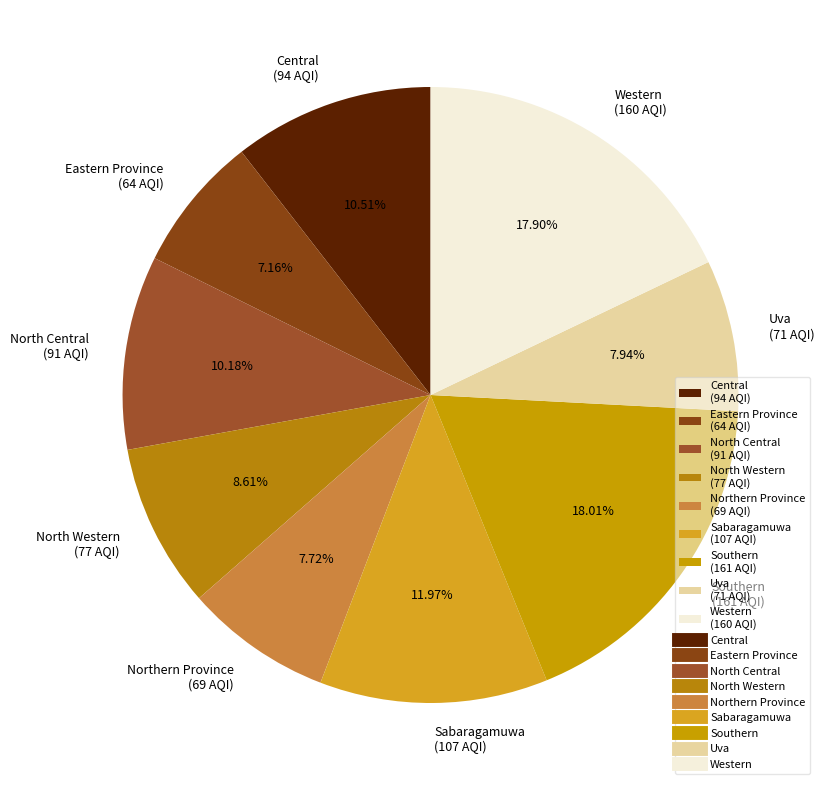

Approximately how many times larger is the value at Eastern Province compared to Western?

0.4